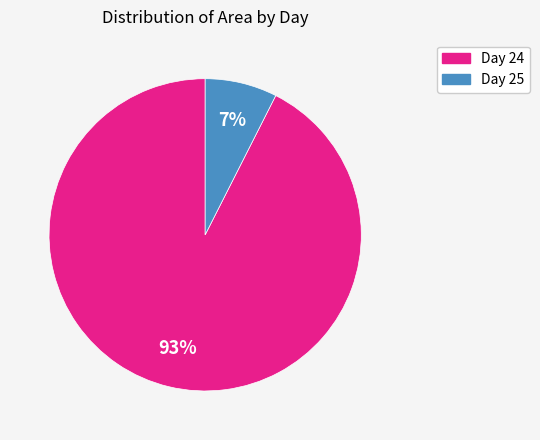

To the nearest percent, what is the average slice percentage?

50%